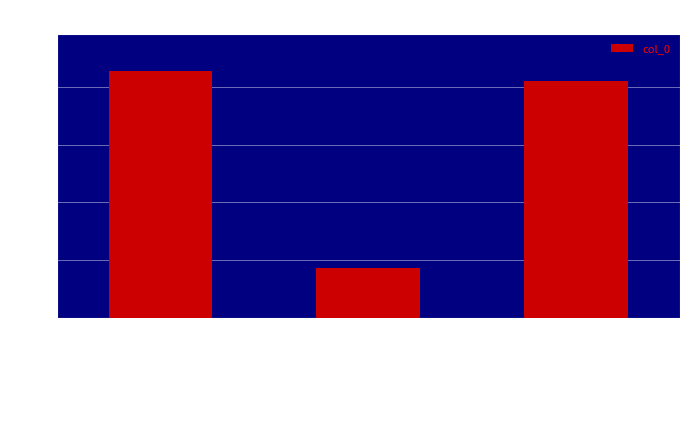

Where does the data first go above 204836?

梅花·癖爱梅花不可医